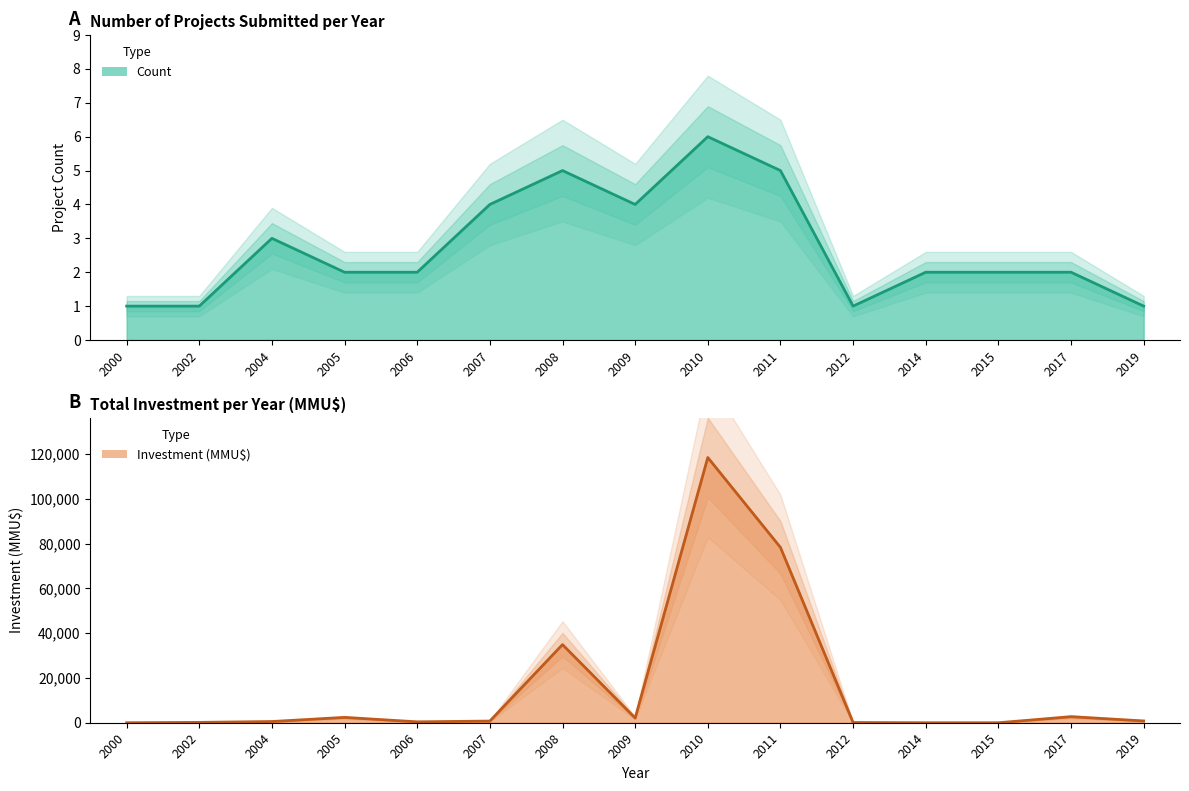

How many intersections are there between Investment (MMU$) and Count?

3